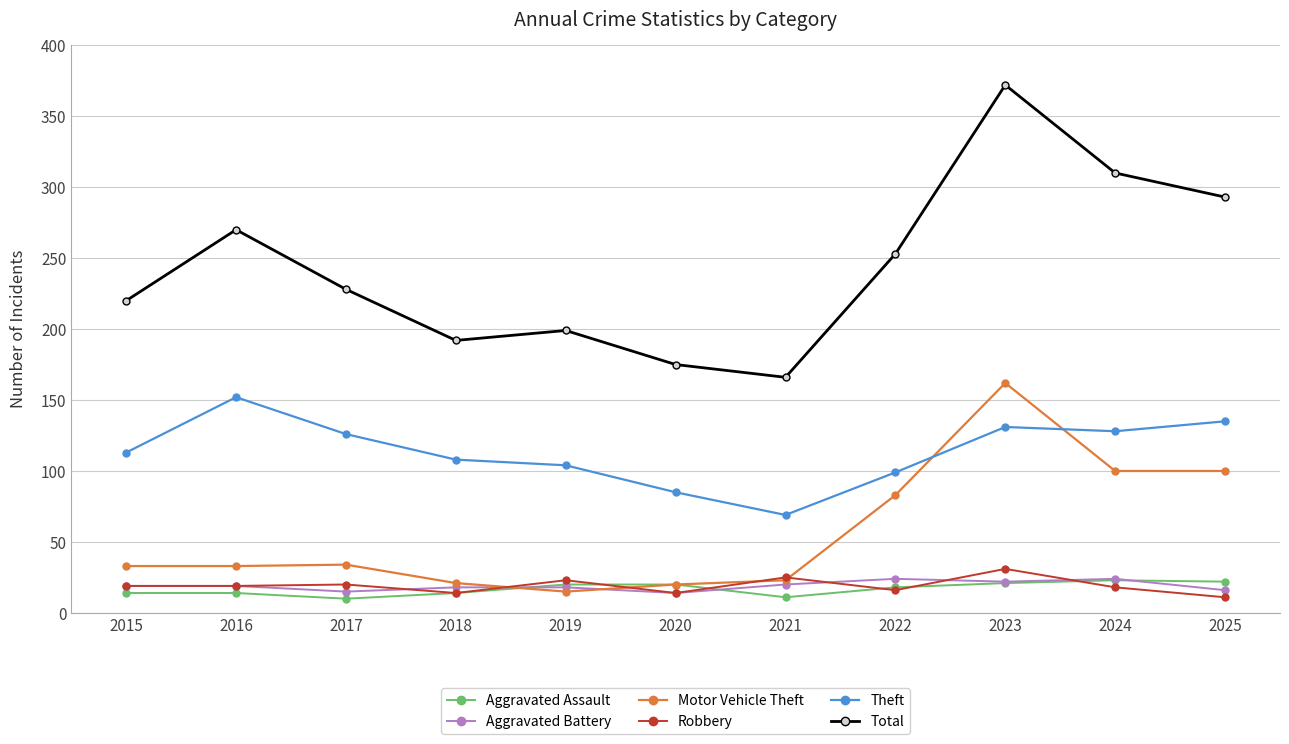

What is the difference between the Robbery values at 2021 and 2020?

11